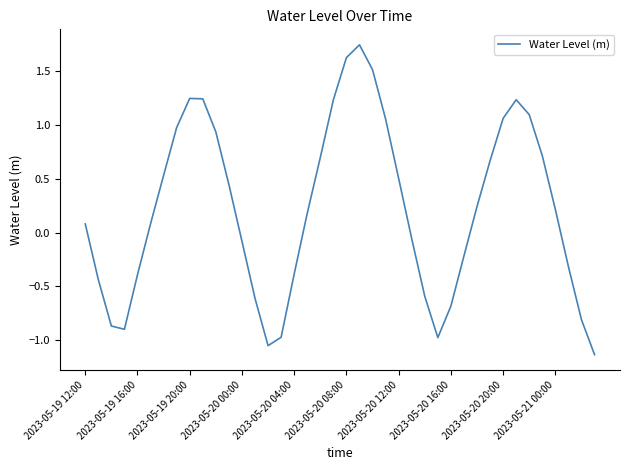

What is the difference between the maximum and minimum values?

2.9